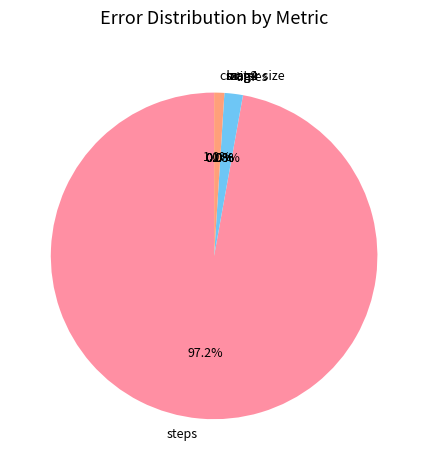

What portion of the pie excludes cluster size?

99.0%